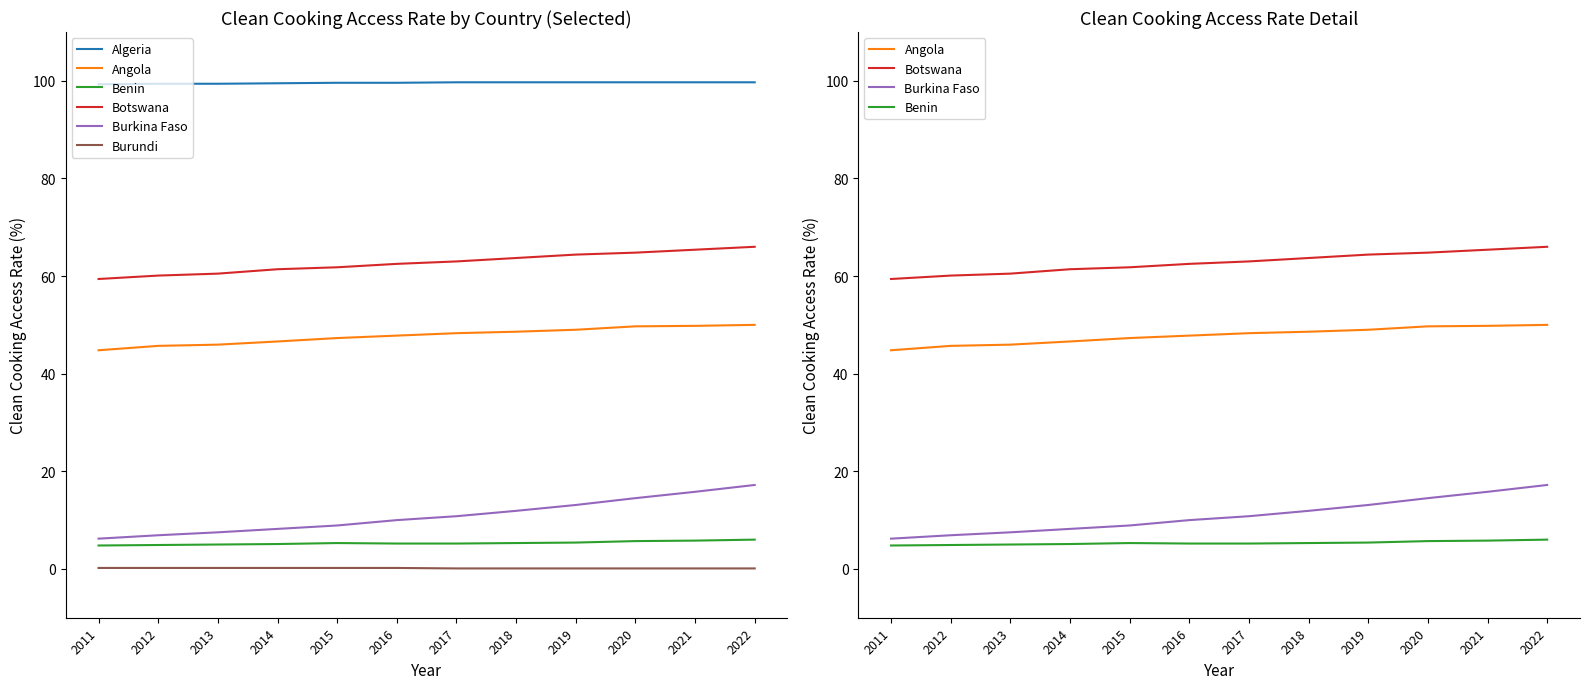

What is the spread (max minus min) of values at 2014?

99.3